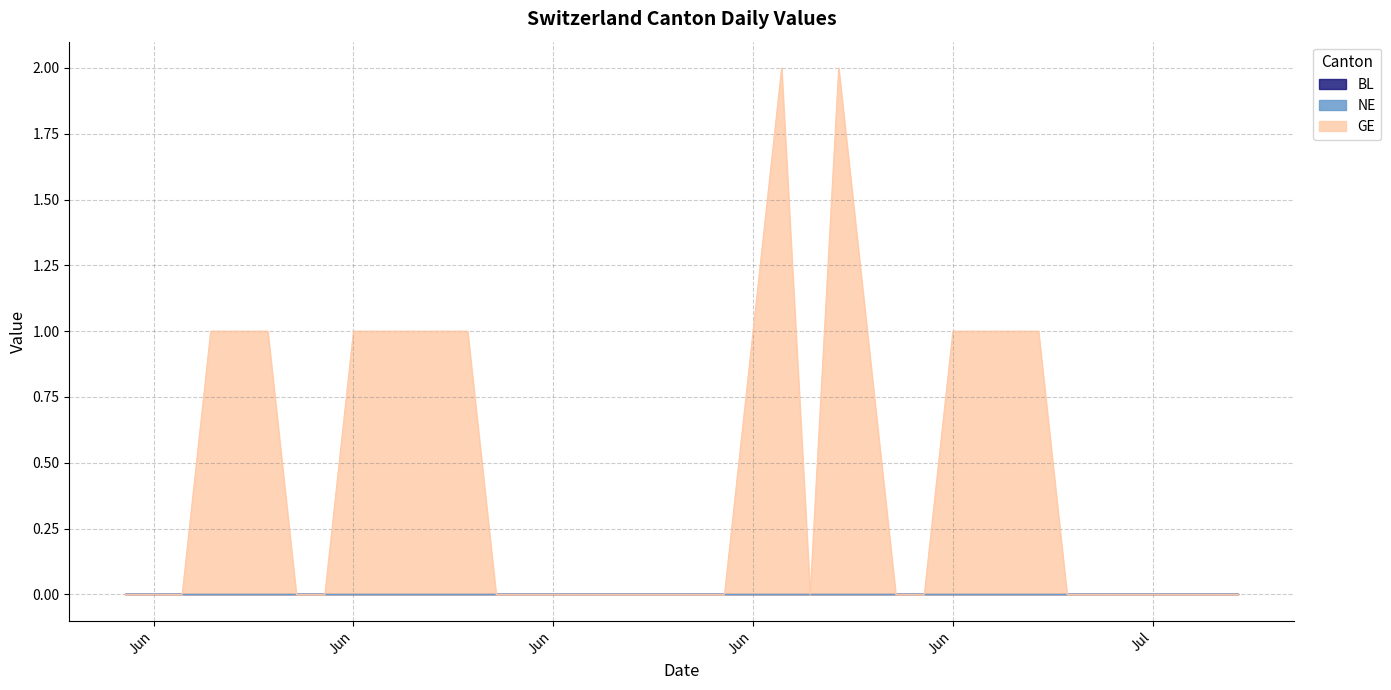

Reading left to right, list all the values displayed in this chart.

BL: 2020-05-31=0	2020-06-01=0	2020-06-02=0	2020-06-03=0	2020-06-04=0	2020-06-05=0	2020-06-06=0	2020-06-07=0	2020-06-08=0	2020-06-09=0	2020-06-10=0	2020-06-11=0	2020-06-12=0	2020-06-13=0	2020-06-14=0	2020-06-15=0	2020-06-16=0	2020-06-17=0	2020-06-18=0	2020-06-19=0	2020-06-20=0	2020-06-21=0	2020-06-22=0	2020-06-23=0	2020-06-24=0	2020-06-25=0	2020-06-26=0	2020-06-27=0	2020-06-28=0	2020-06-29=0	2020-06-30=0	2020-07-01=0	2020-07-02=0	2020-07-03=0	2020-07-04=0	2020-07-05=0	2020-07-06=0	2020-07-07=0	2020-07-08=0	2020-07-09=0
NE: 2020-05-31=0	2020-06-01=0	2020-06-02=0	2020-06-03=0	2020-06-04=0	2020-06-05=0	2020-06-06=0	2020-06-07=0	2020-06-08=0	2020-06-09=0	2020-06-10=0	2020-06-11=0	2020-06-12=0	2020-06-13=0	2020-06-14=0	2020-06-15=0	2020-06-16=0	2020-06-17=0	2020-06-18=0	2020-06-19=0	2020-06-20=0	2020-06-21=0	2020-06-22=0	2020-06-23=0	2020-06-24=0	2020-06-25=0	2020-06-26=0	2020-06-27=0	2020-06-28=0	2020-06-29=0	2020-06-30=0	2020-07-01=0	2020-07-02=0	2020-07-03=0	2020-07-04=0	2020-07-05=0	2020-07-06=0	2020-07-07=0	2020-07-08=0	2020-07-09=0
GE: 2020-05-31=0	2020-06-01=0	2020-06-02=0	2020-06-03=1	2020-06-04=1	2020-06-05=1	2020-06-06=0	2020-06-07=0	2020-06-08=1	2020-06-09=1	2020-06-10=1	2020-06-11=1	2020-06-12=1	2020-06-13=0	2020-06-14=0	2020-06-15=0	2020-06-16=0	2020-06-17=0	2020-06-18=0	2020-06-19=0	2020-06-20=0	2020-06-21=0	2020-06-22=1	2020-06-23=2	2020-06-24=0	2020-06-25=2	2020-06-26=1	2020-06-27=0	2020-06-28=0	2020-06-29=1	2020-06-30=1	2020-07-01=1	2020-07-02=1	2020-07-03=0	2020-07-04=0	2020-07-05=0	2020-07-06=0	2020-07-07=0	2020-07-08=0	2020-07-09=0